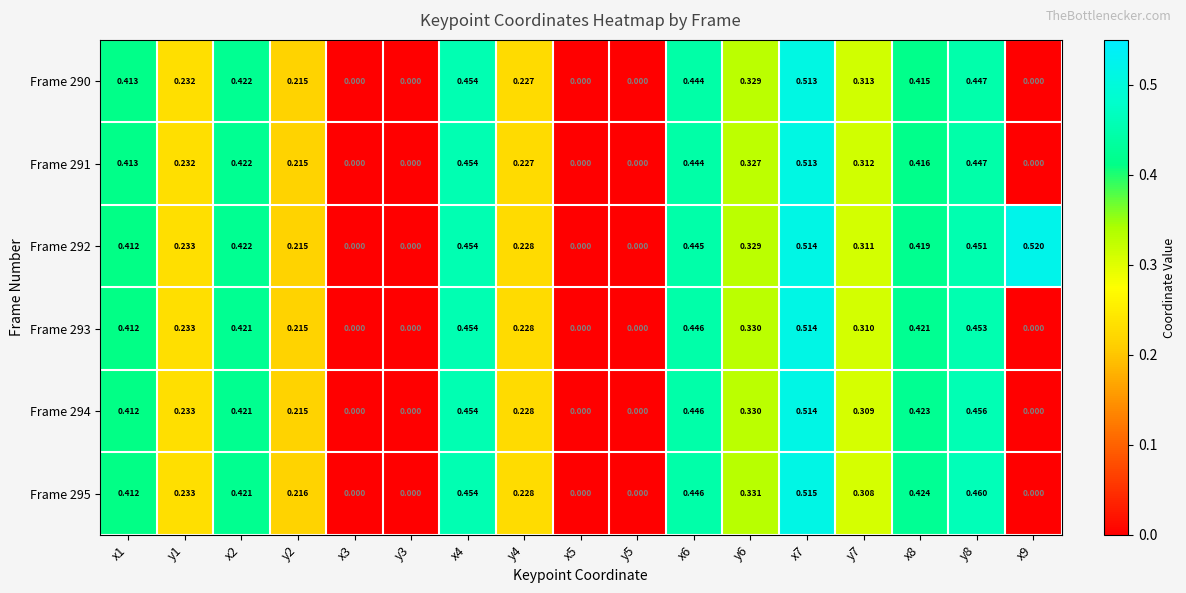

Is the value of Frame 290 at x1 greater than the value of Frame 291 at y3?

Yes